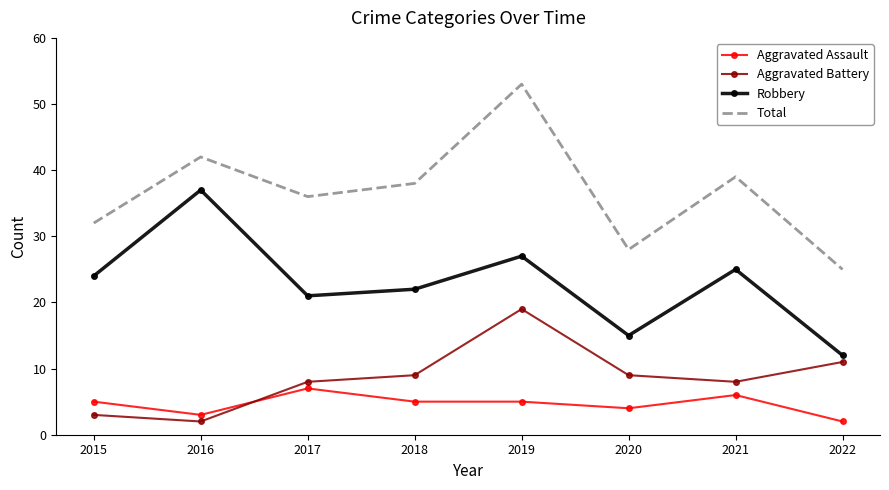

Read the Total value at 2015, to the nearest 5.

30